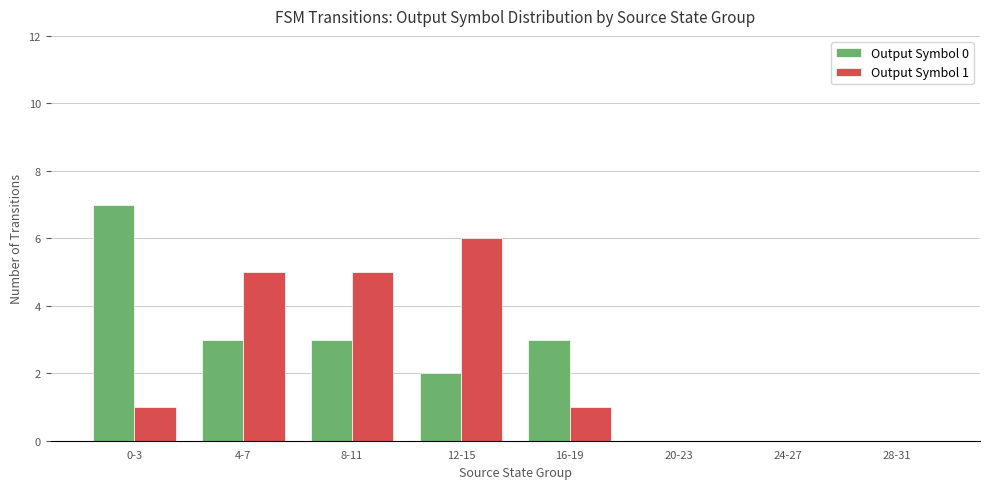

How many series are shown in this chart?

2